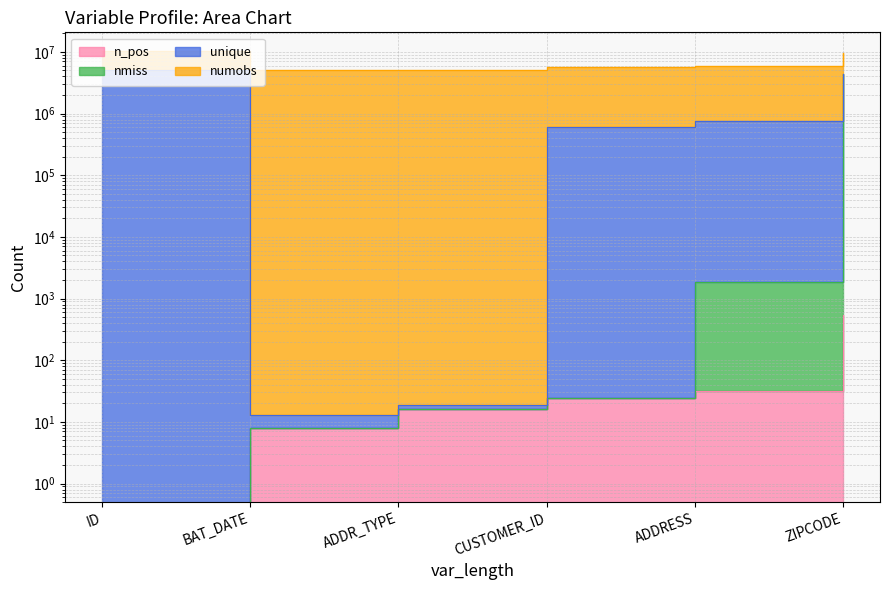

What is the approximate value of n_pos at ADDR_TYPE, to the nearest 10?

20